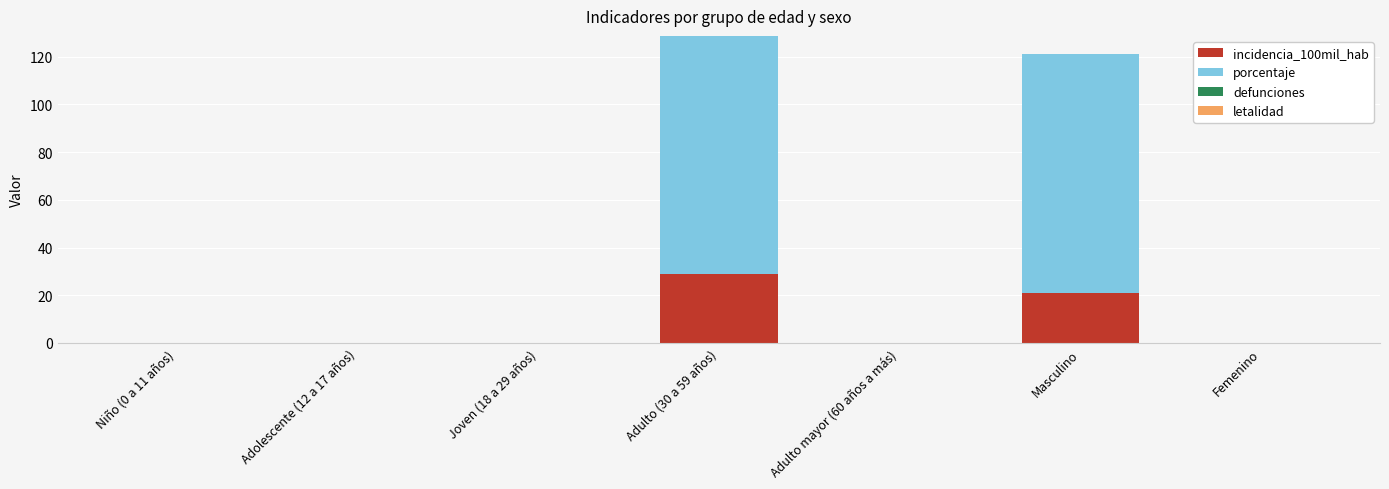

Reading left to right, transcribe the values for incidencia_100mil_hab.

Niño (0 a 11 años)=0.0	Adolescente (12 a 17 años)=0.0	Joven (18 a 29 años)=0.0	Adulto (30 a 59 años)=28.7	Adulto mayor (60 años a más)=0.0	Masculino=21.0	Femenino=0.0